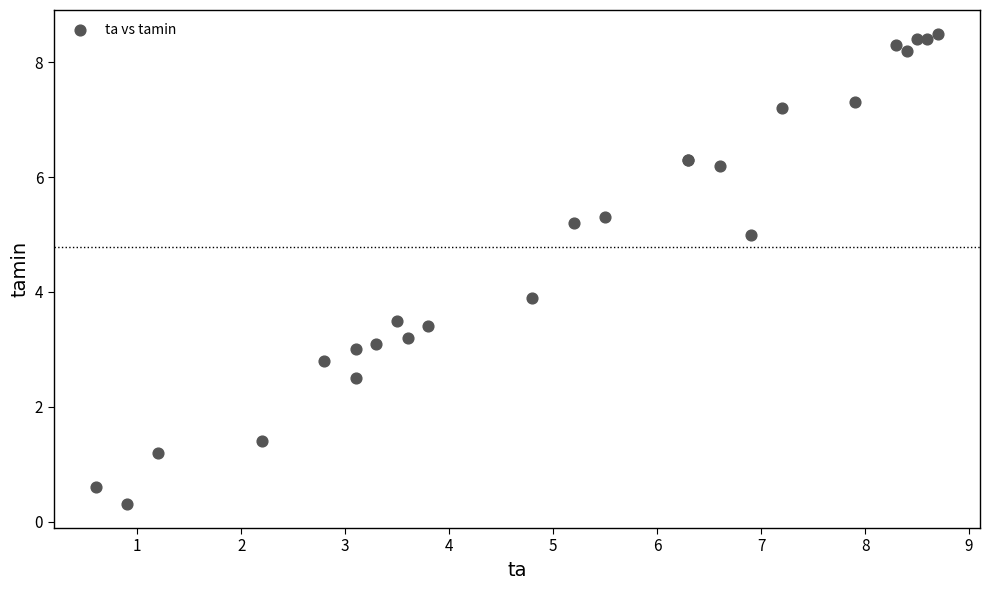

What Y value in the scatter plot is closest to 4?

3.9